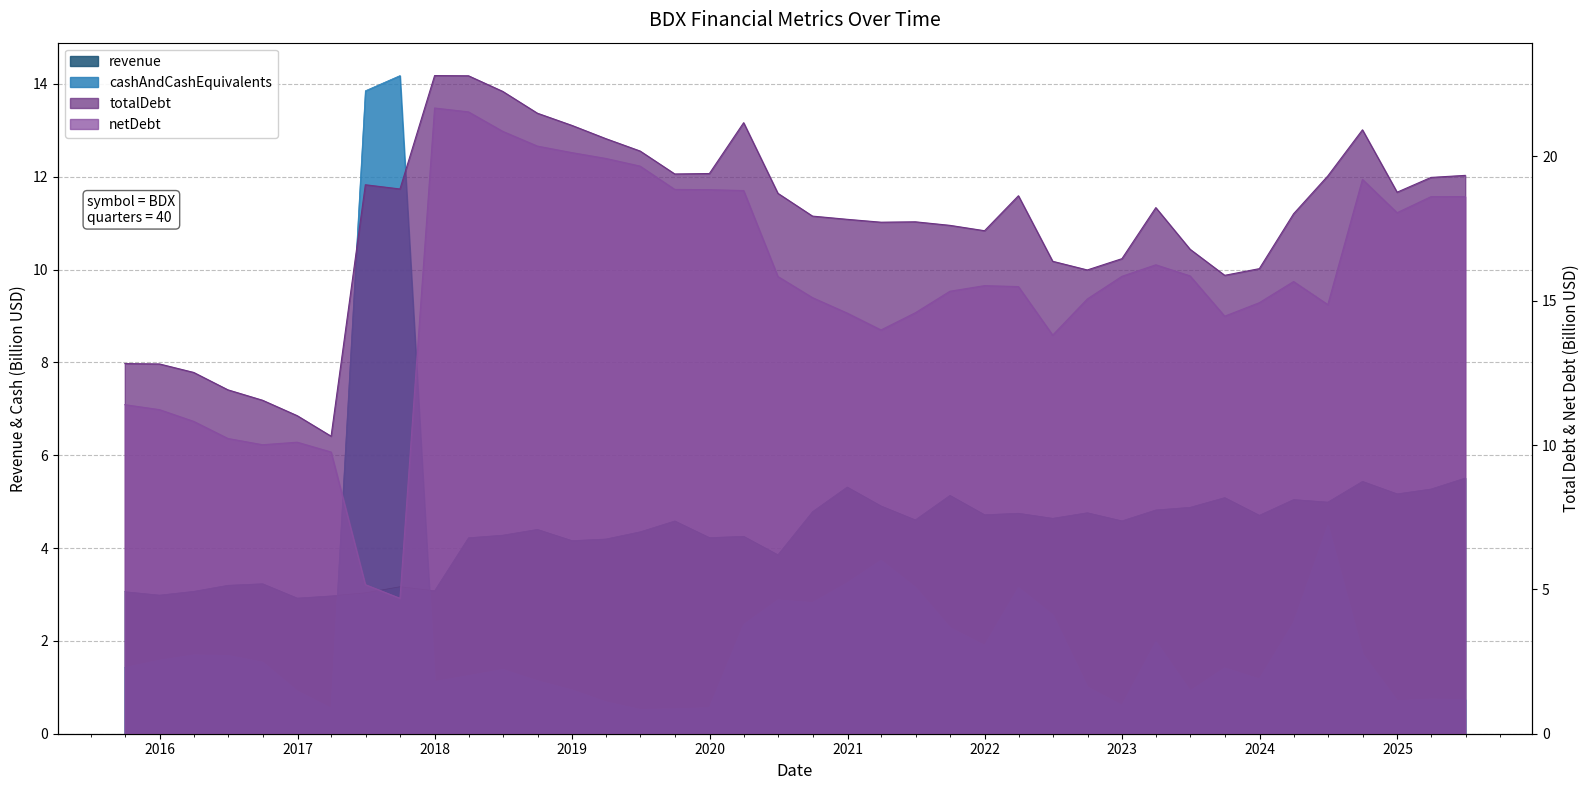

At which label is revenue closest to 4?

2020-06-30